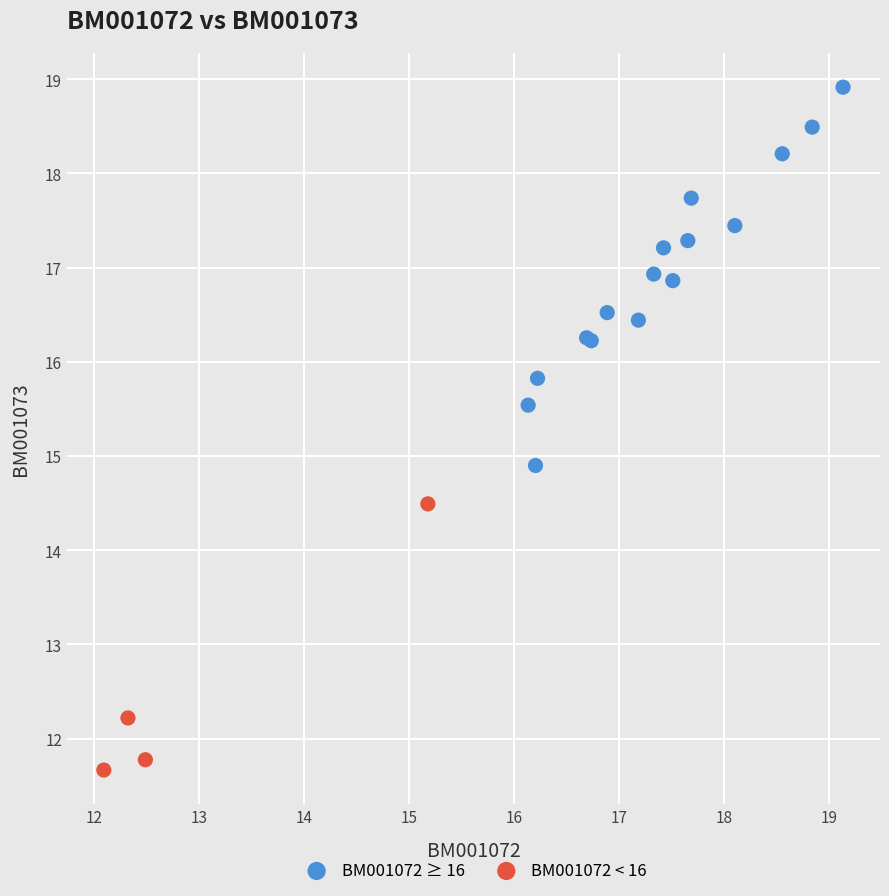

What are all the series names shown in the legend?

BM001072 ≥ 16, BM001072 < 16